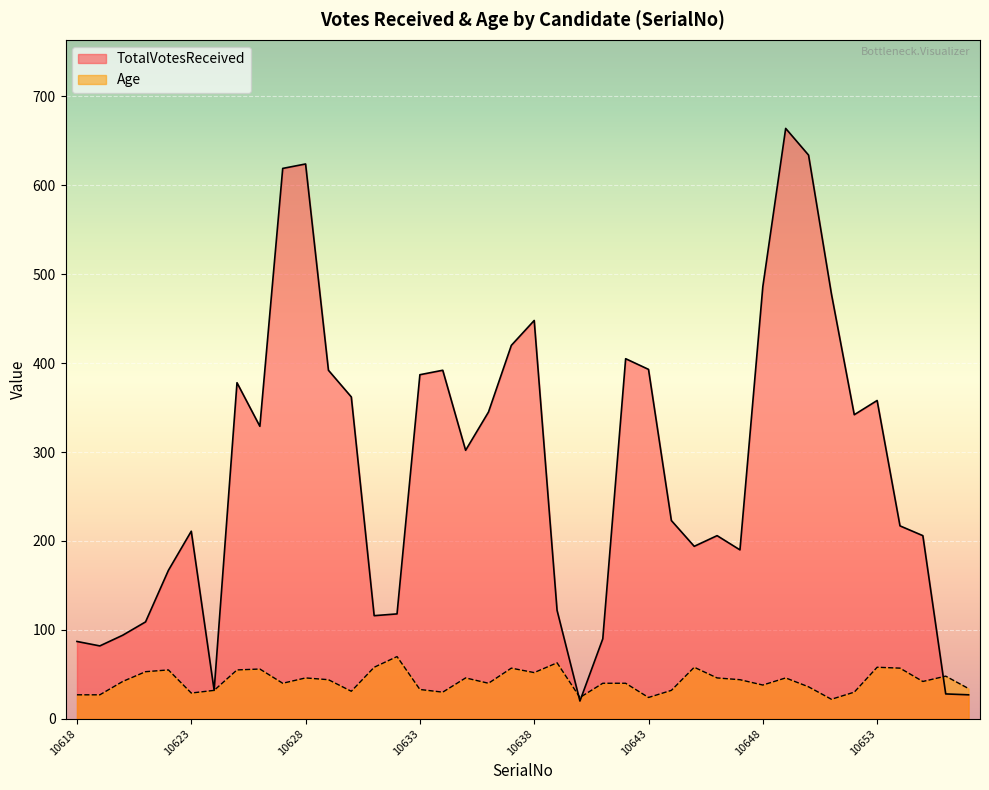

Which series ends up on top after the final intersection of Age and TotalVotesReceived?

Age